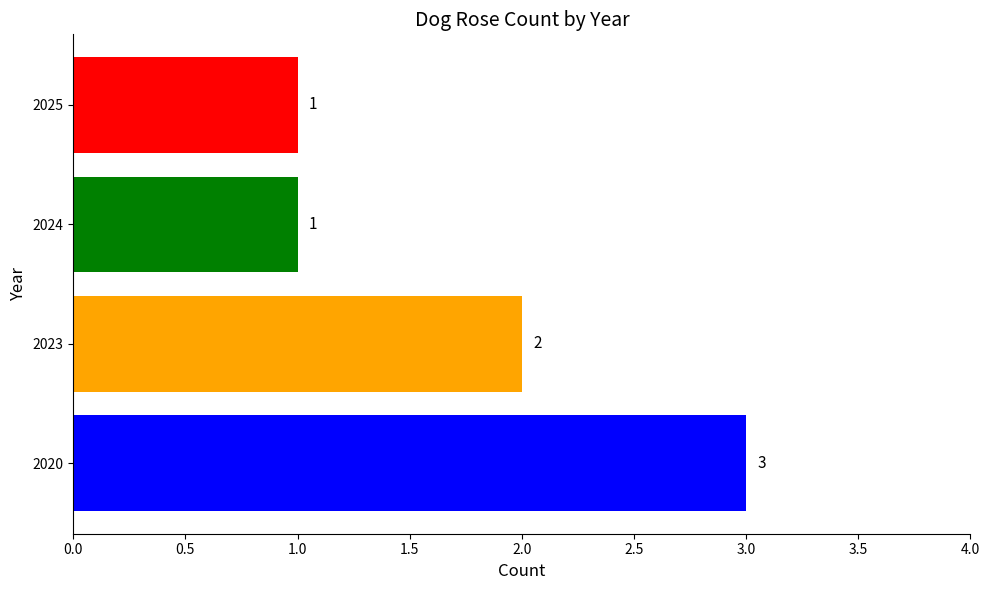

Which label corresponds to the largest value in the chart?

2020